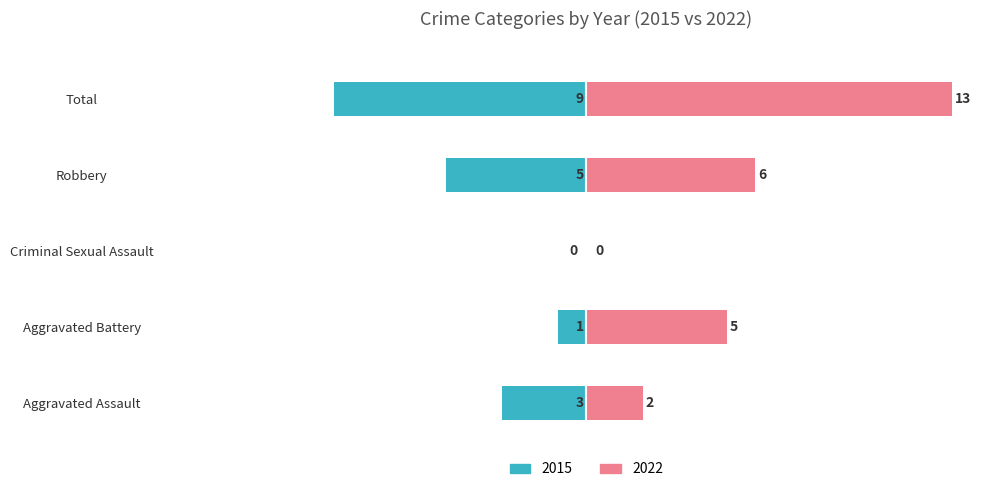

The 2015 series shows 0 at Criminal Sexual Assault. True or false?

True